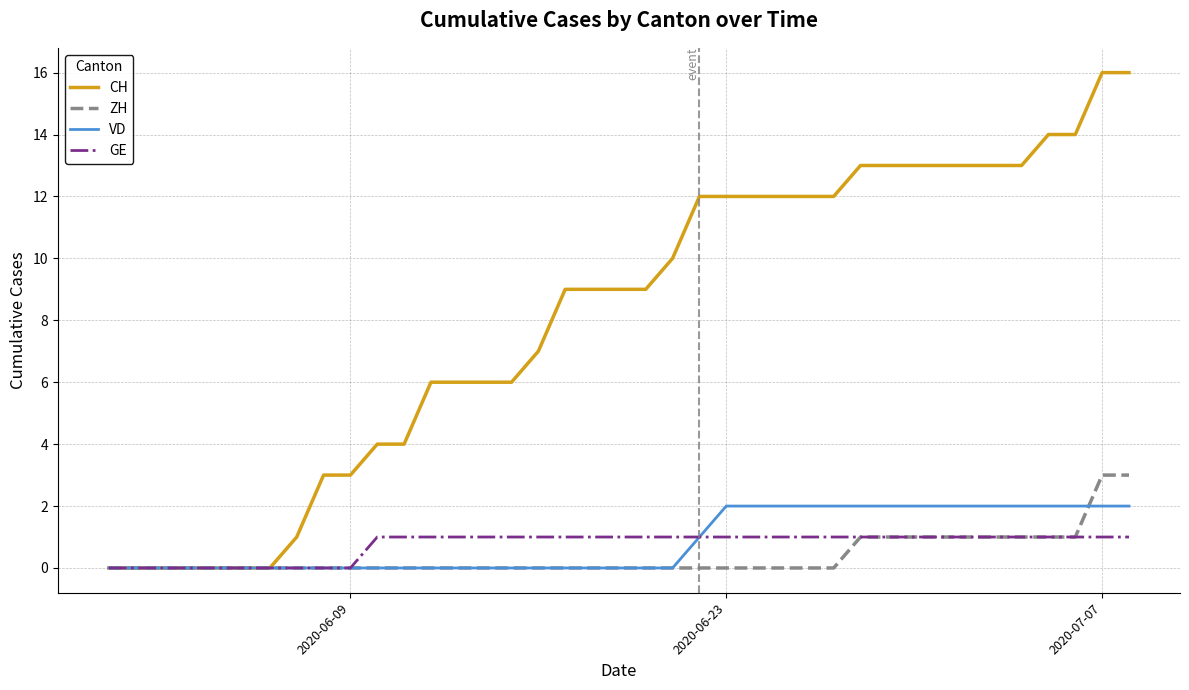

Which series has the largest total across all categories?

CH